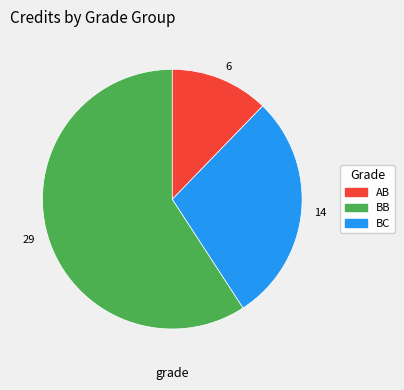

Does any single category account for the majority?

Yes